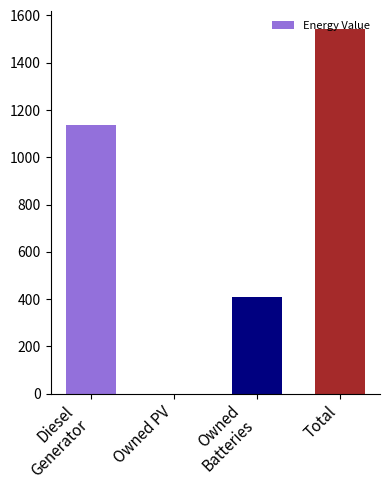

Which has a higher value, Total or Diesel
Generator?

Total